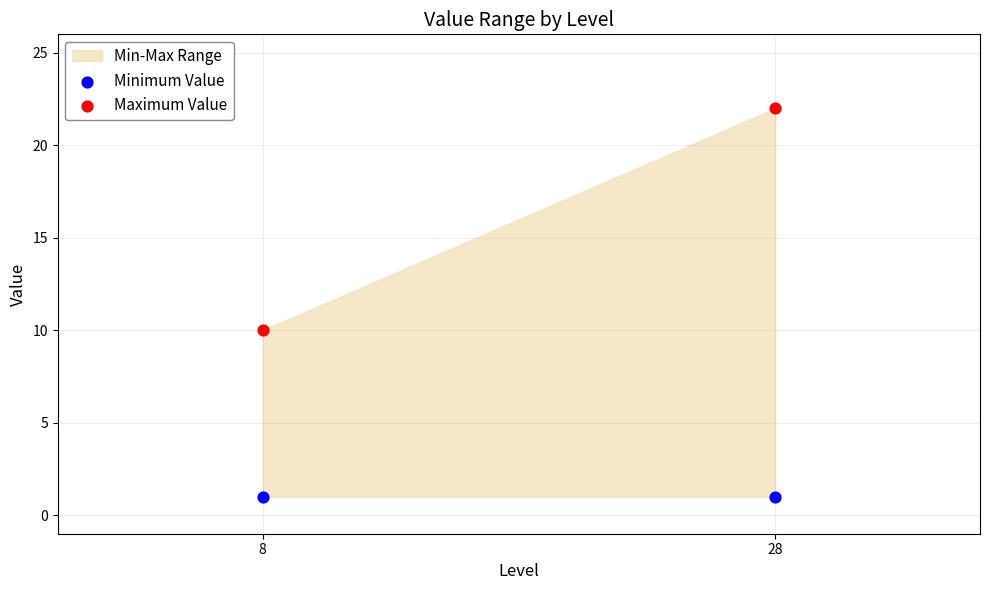

Across all data points, what is the average X value?

18